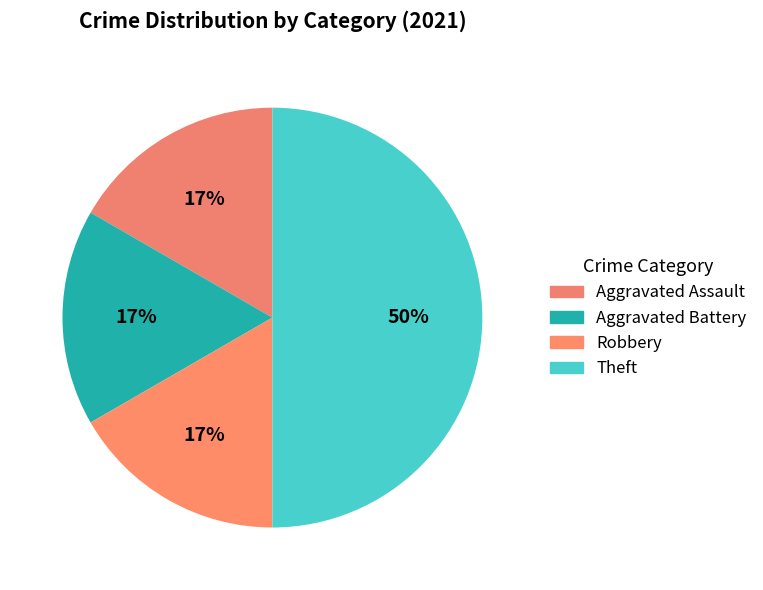

To the nearest percent, what is the average slice percentage?

25%